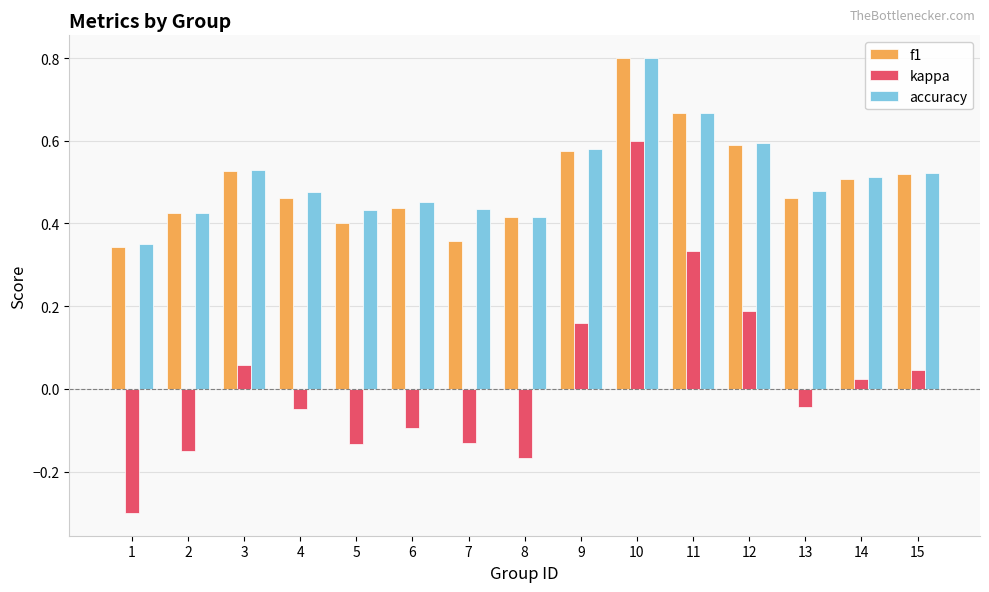

The value of f1 at 1 is 0.1. True or false?

False